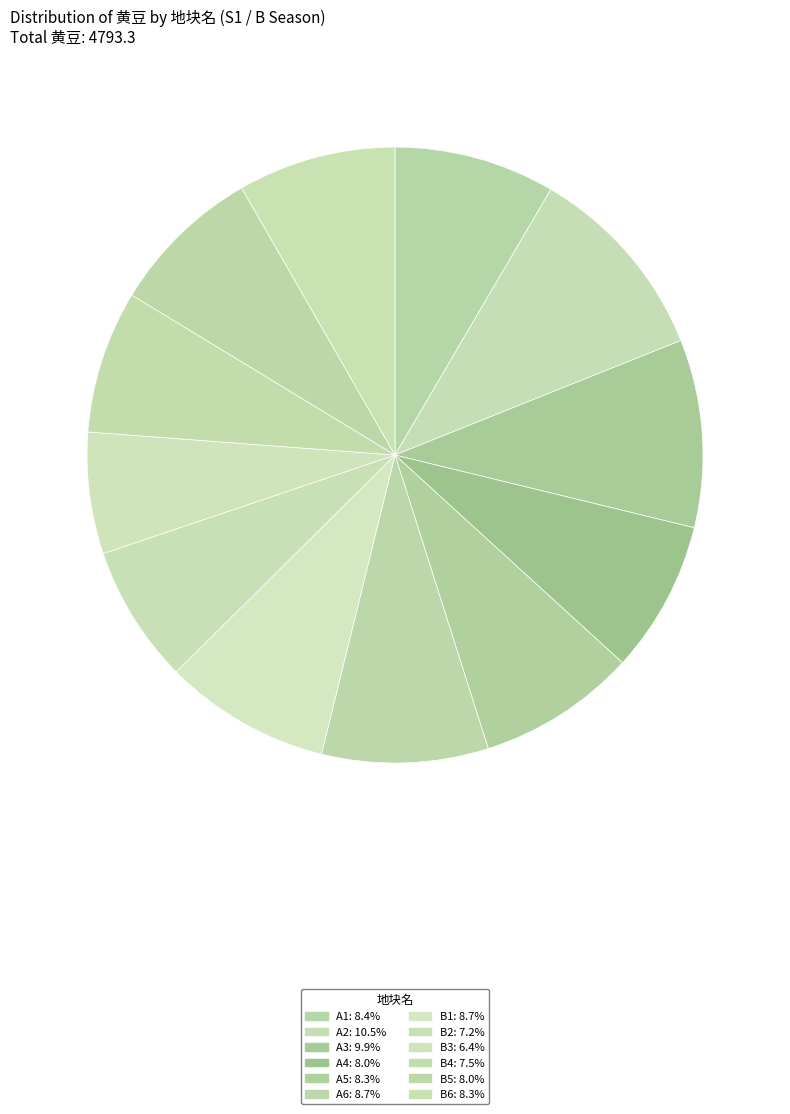

True or false: B4 accounts for 1% of the total.

False